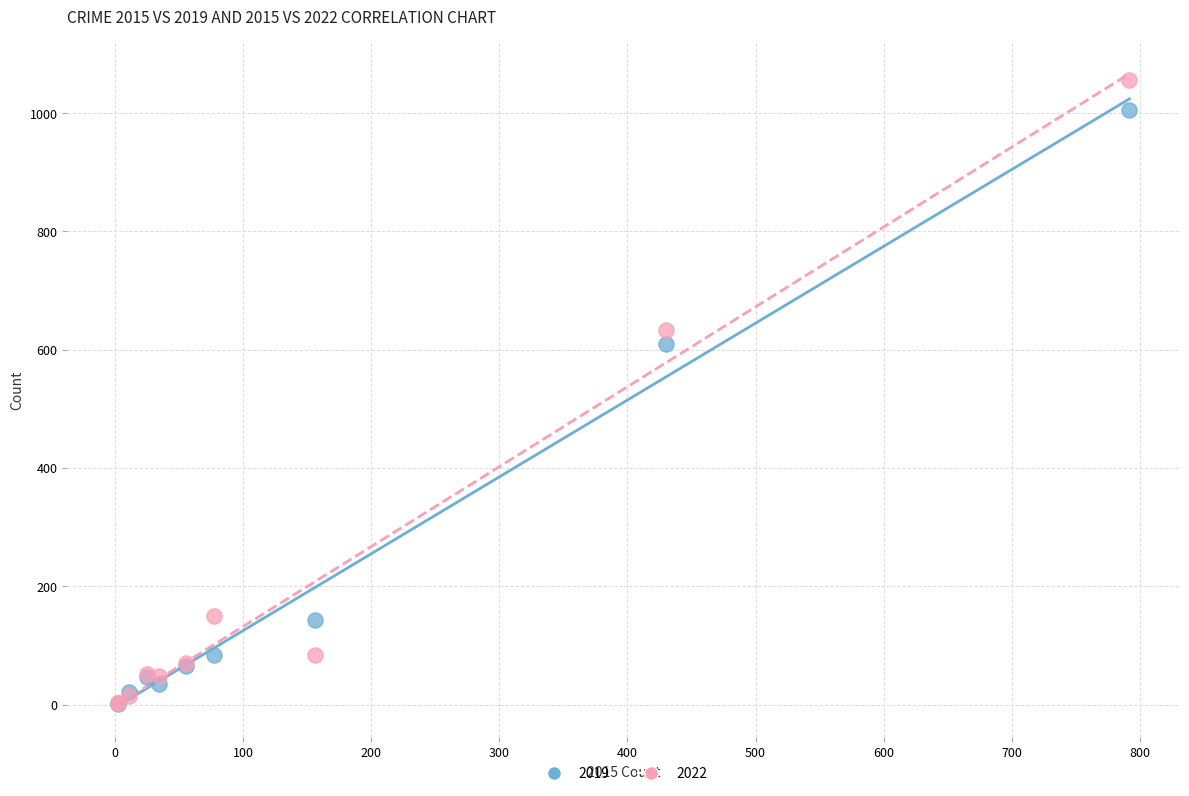

Across all series, what Y value is closest to 528?

609